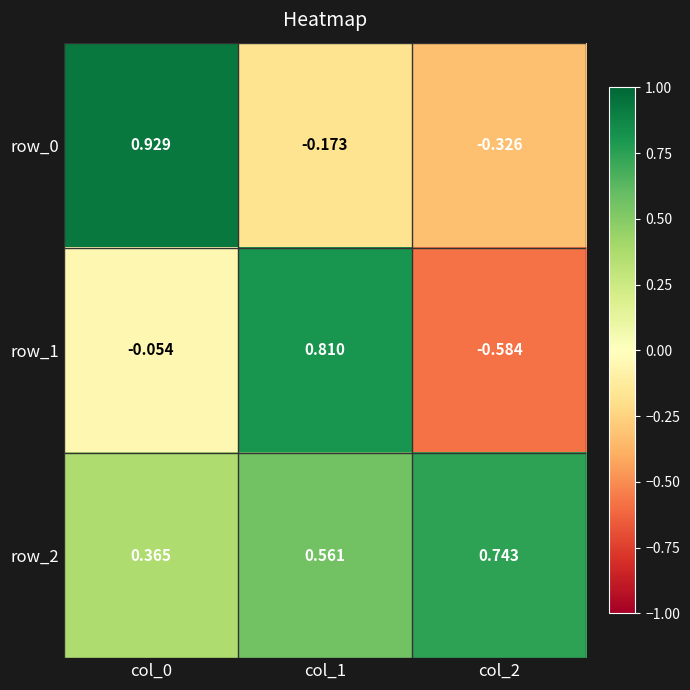

Is the value of row_0 at col_1 greater than the value of row_2 at col_2?

No